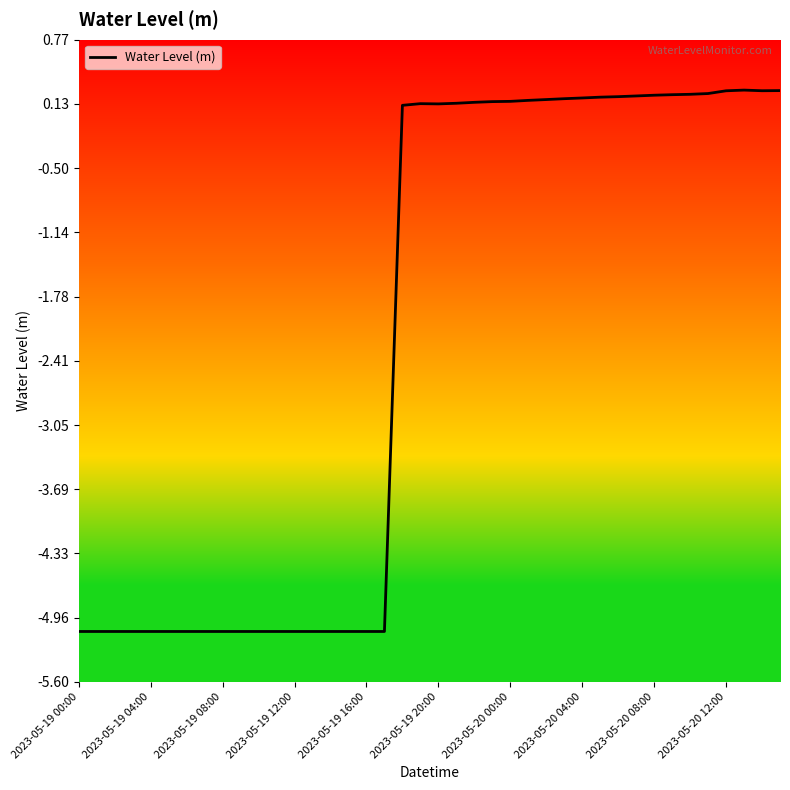

What is the minimum value shown in the chart?

-5.1